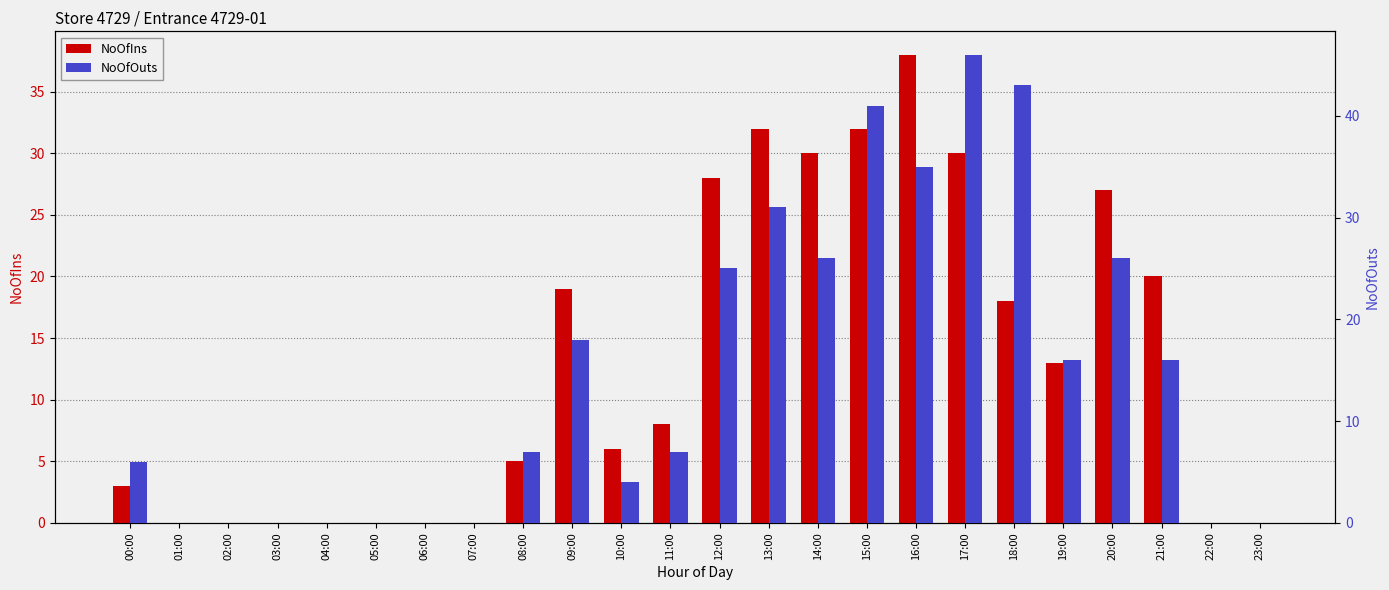

What is the difference between the NoOfIns values at 00:00 and 14:00?

27